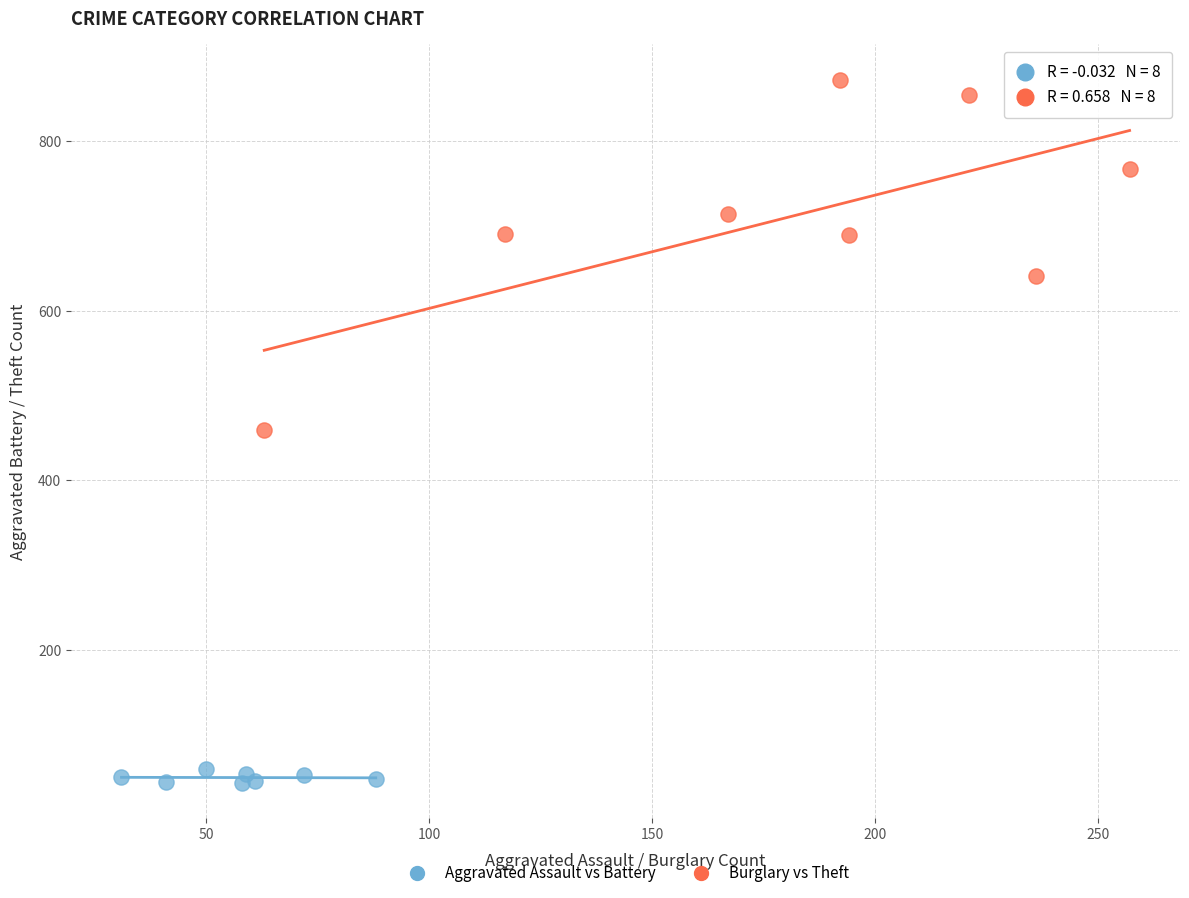

Which series contains the highest Y value?

Burglary vs Theft